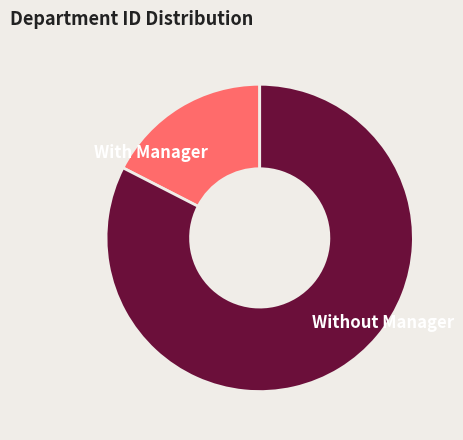

Which category has the biggest portion of the pie?

Without Manager